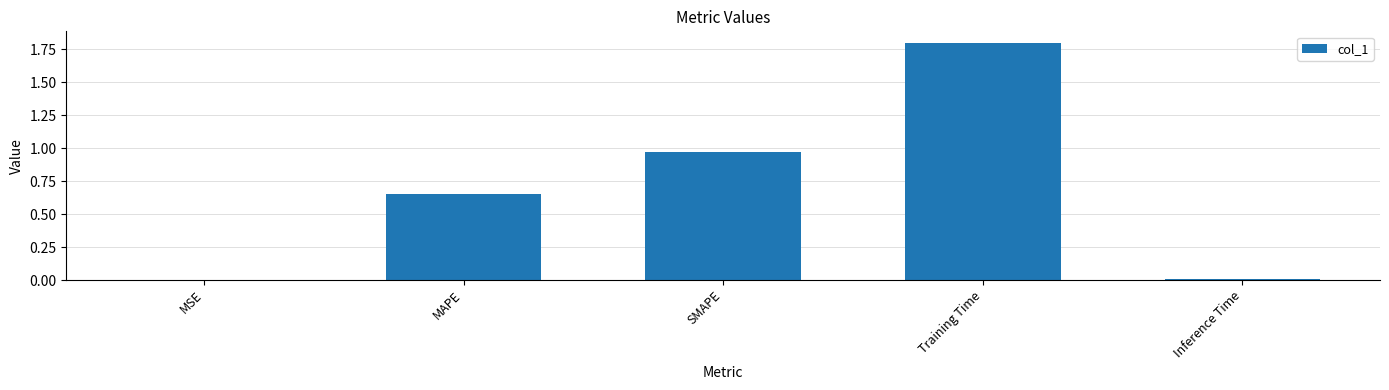

What is the greatest value displayed?

1.8